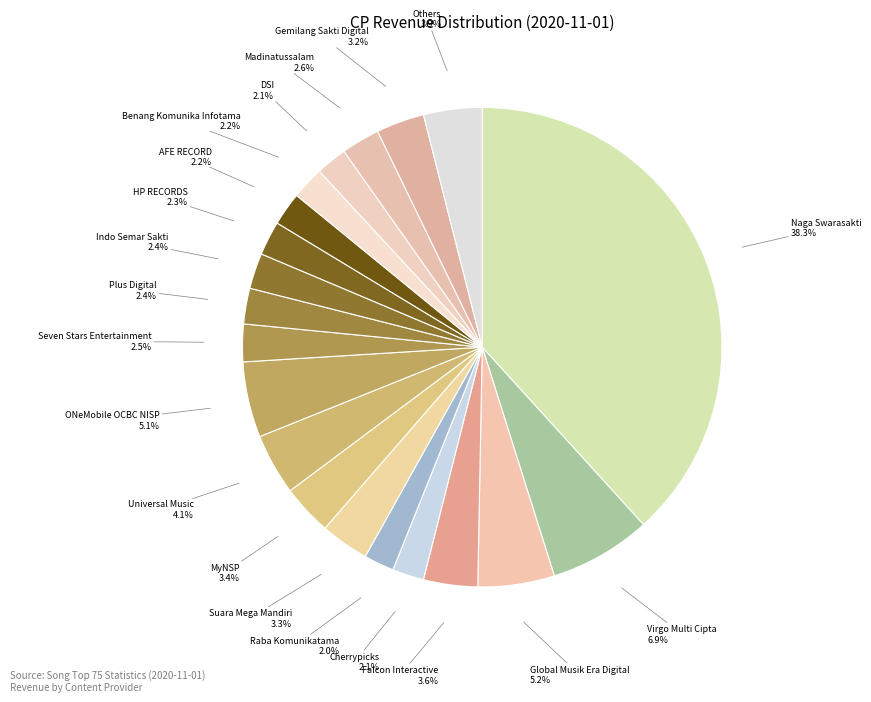

How many segments does this pie chart have?

20